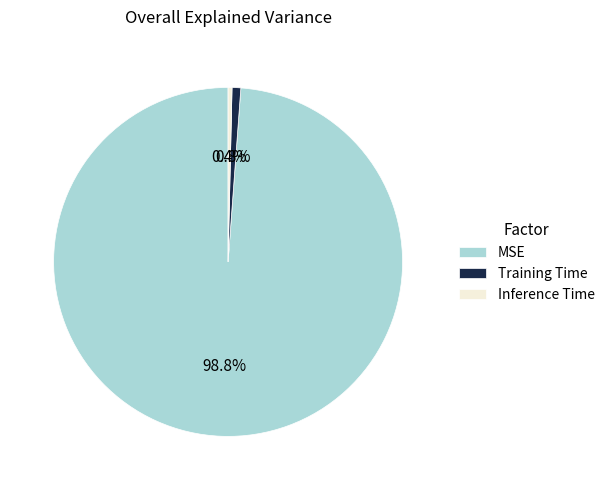

Is it true that Inference Time is 0% of the pie?

True